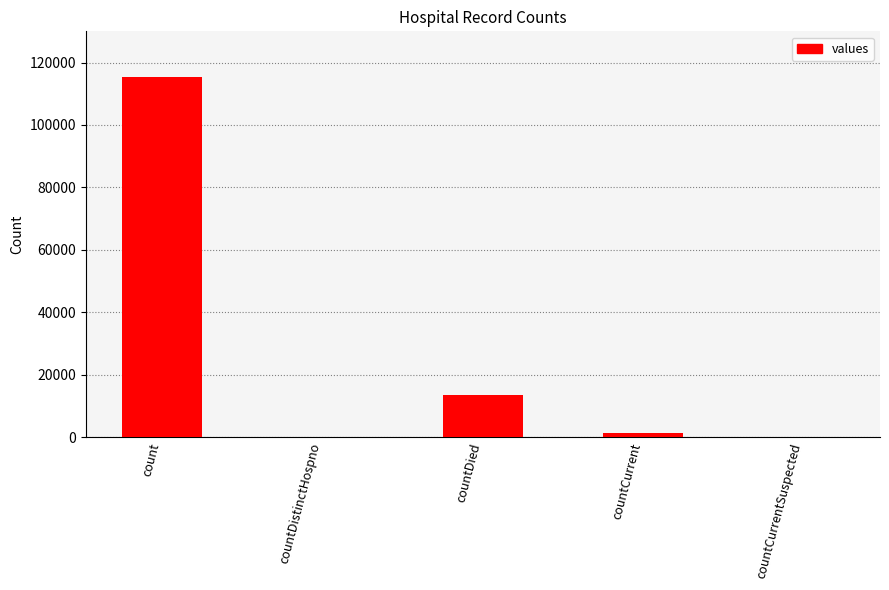

Are the bars horizontal?

No